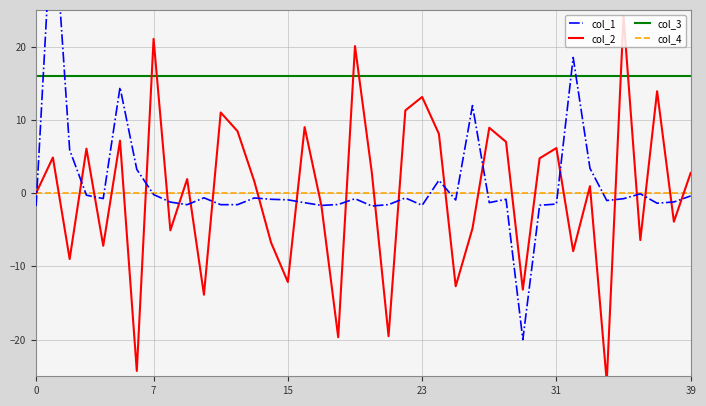

What is the label of the 18th point from the right?

22